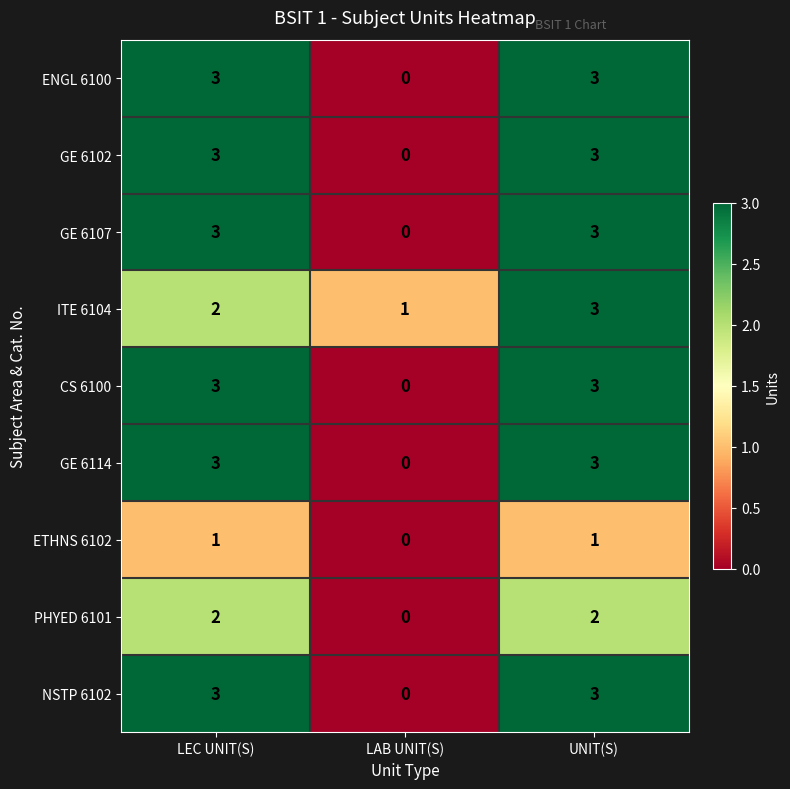

What is the approximate value of ENGL 6100 at LEC UNIT(S)?

3